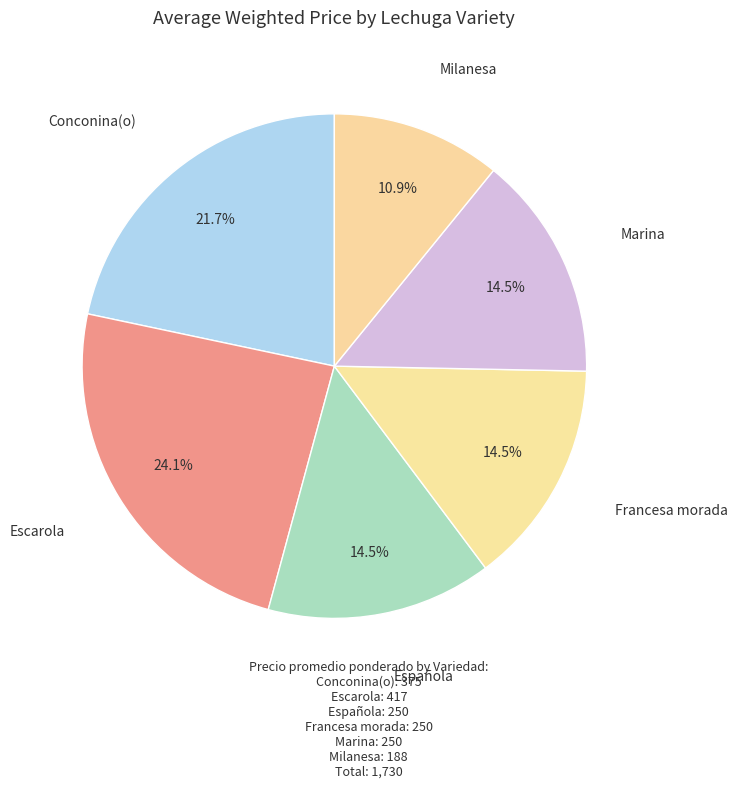

Which slice is the largest?

Escarola